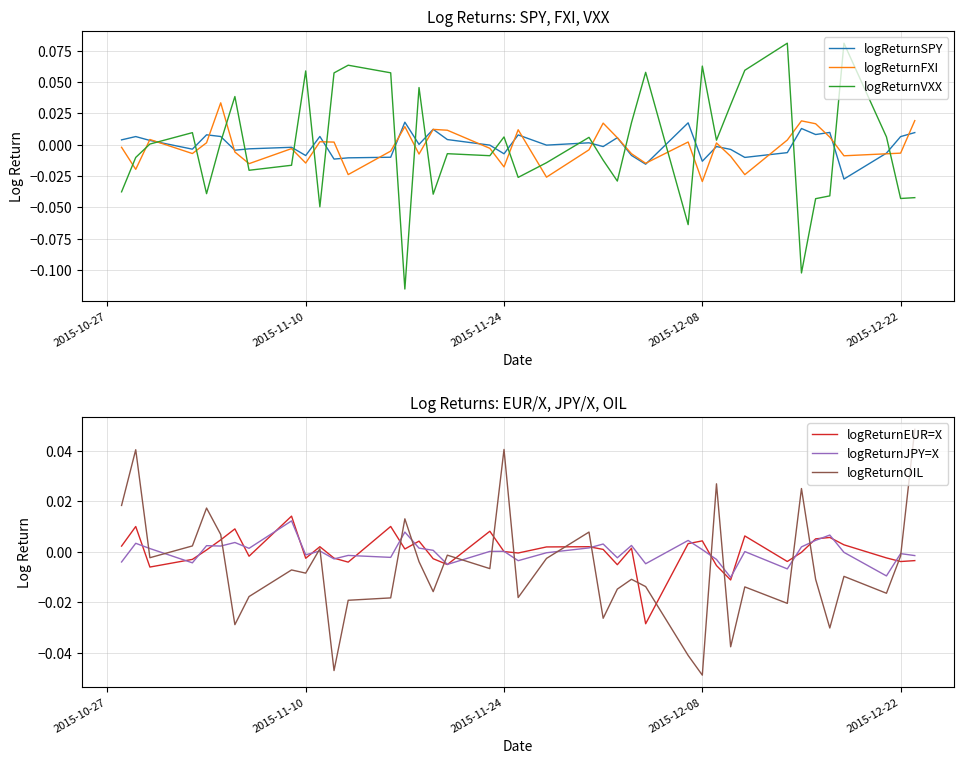

How many values in the logReturnJPY=X series are below 0?

18